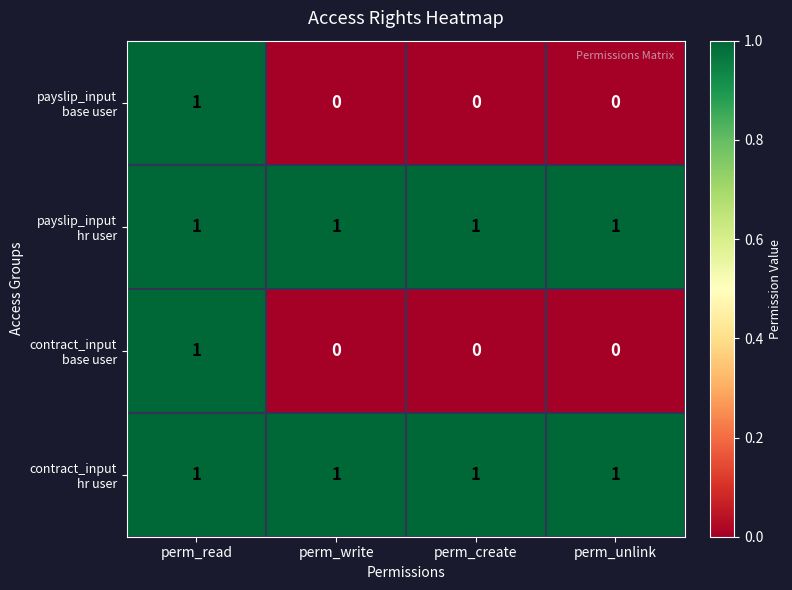

At which category is the sum across all series the highest?

perm_read